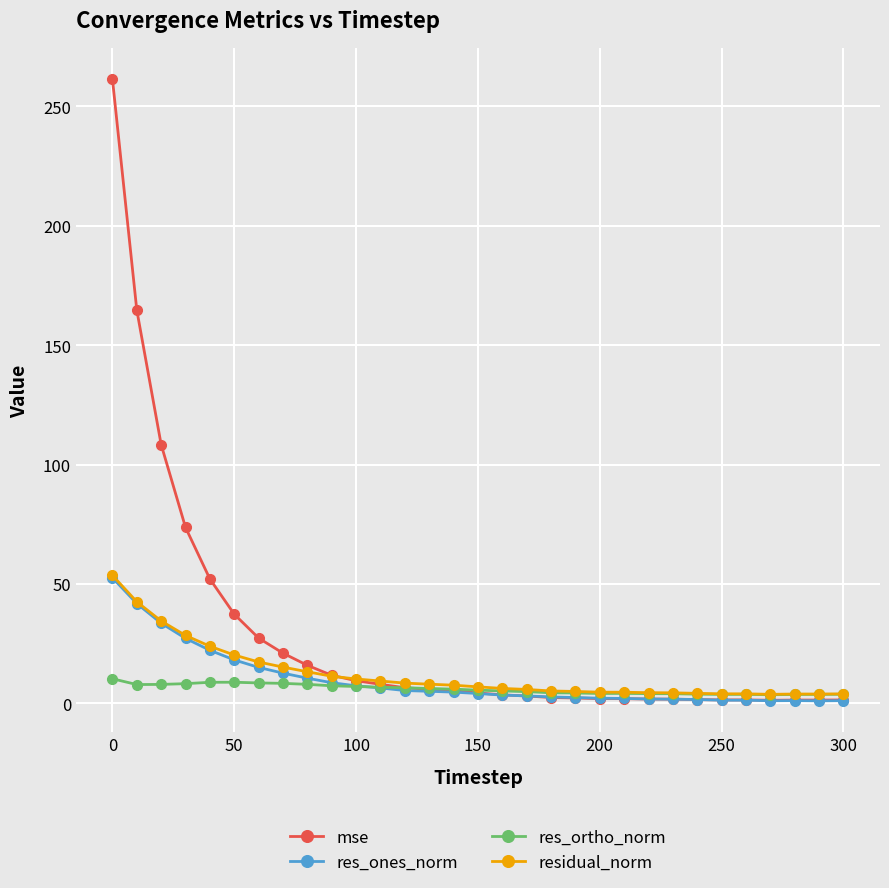

Which series has the largest total across all categories?

mse